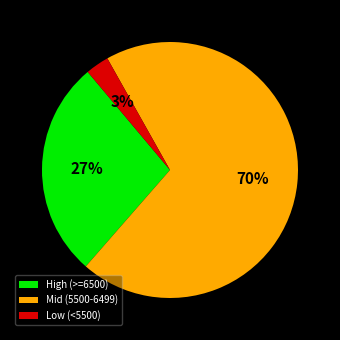

To the nearest percent, what percentage of the pie is High (>=6500)?

27%